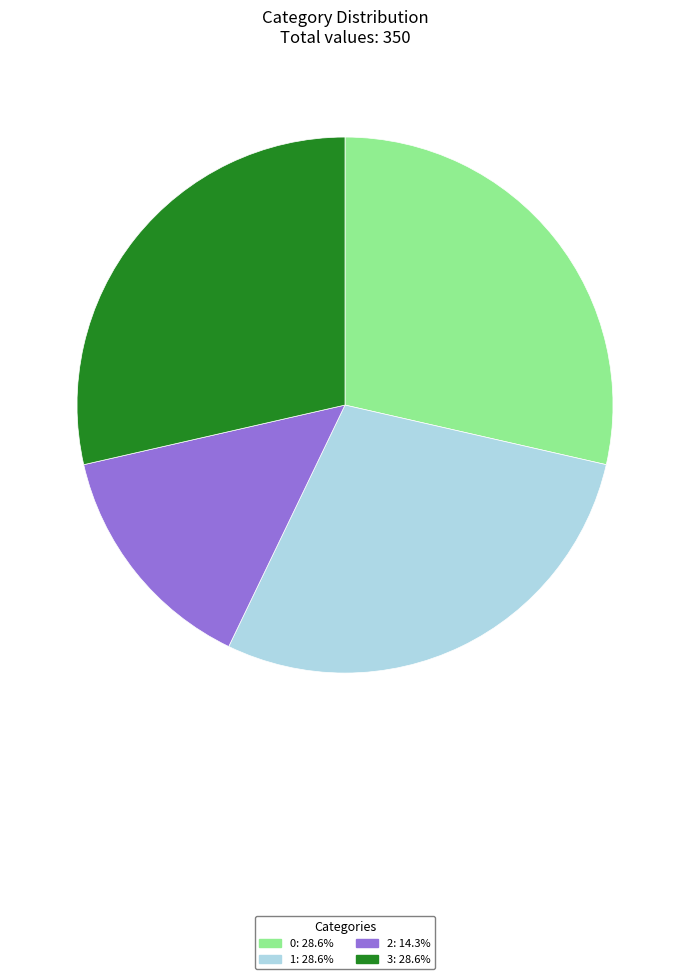

Does any single category account for the majority?

No